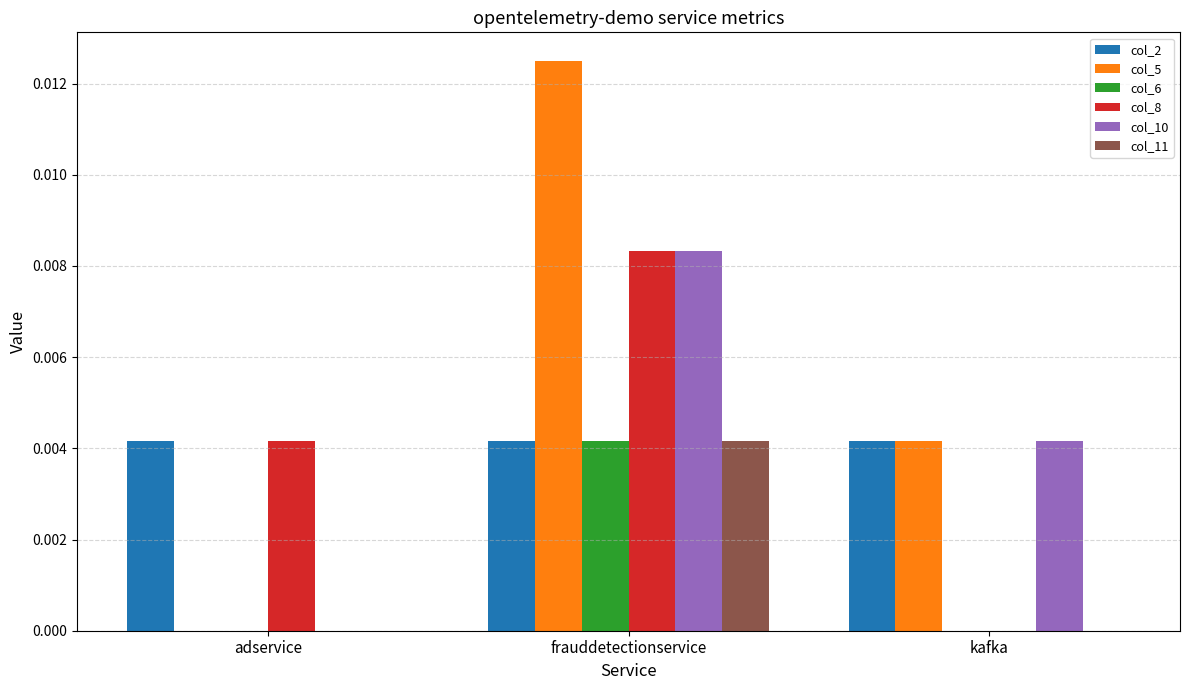

Which series has the largest range (max minus min)?

col_5